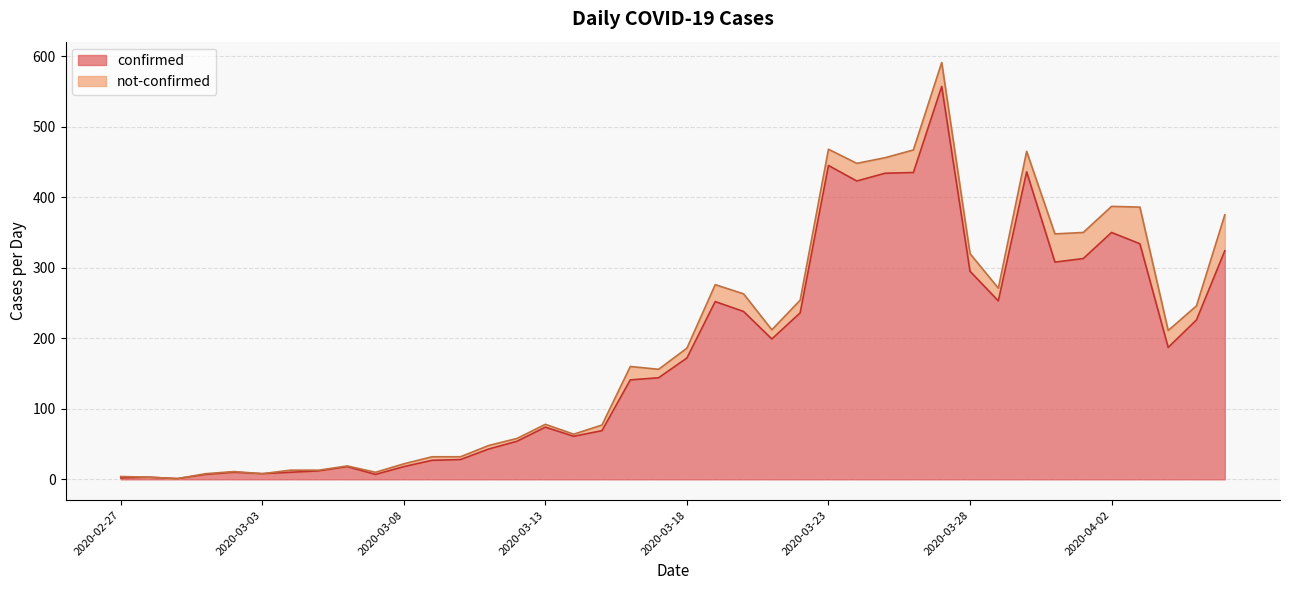

Reading right to left, transcribe all the data shown in this chart.

2020-04-06=324	2020-04-05=226	2020-04-04=187	2020-04-03=334	2020-04-02=350	2020-04-01=313	2020-03-31=308	2020-03-30=436	2020-03-29=253	2020-03-28=295	2020-03-27=557	2020-03-26=435	2020-03-25=434	2020-03-24=423	2020-03-23=445	2020-03-22=236	2020-03-21=199	2020-03-20=238	2020-03-19=252	2020-03-18=172	2020-03-17=144	2020-03-16=141	2020-03-15=69	2020-03-14=61	2020-03-13=74	2020-03-12=54	2020-03-11=43	2020-03-10=28	2020-03-09=27	2020-03-08=18	2020-03-07=7	2020-03-06=18	2020-03-05=12	2020-03-04=10	2020-03-03=8	2020-03-02=10	2020-03-01=7	2020-02-29=1	2020-02-28=3	2020-02-27=2